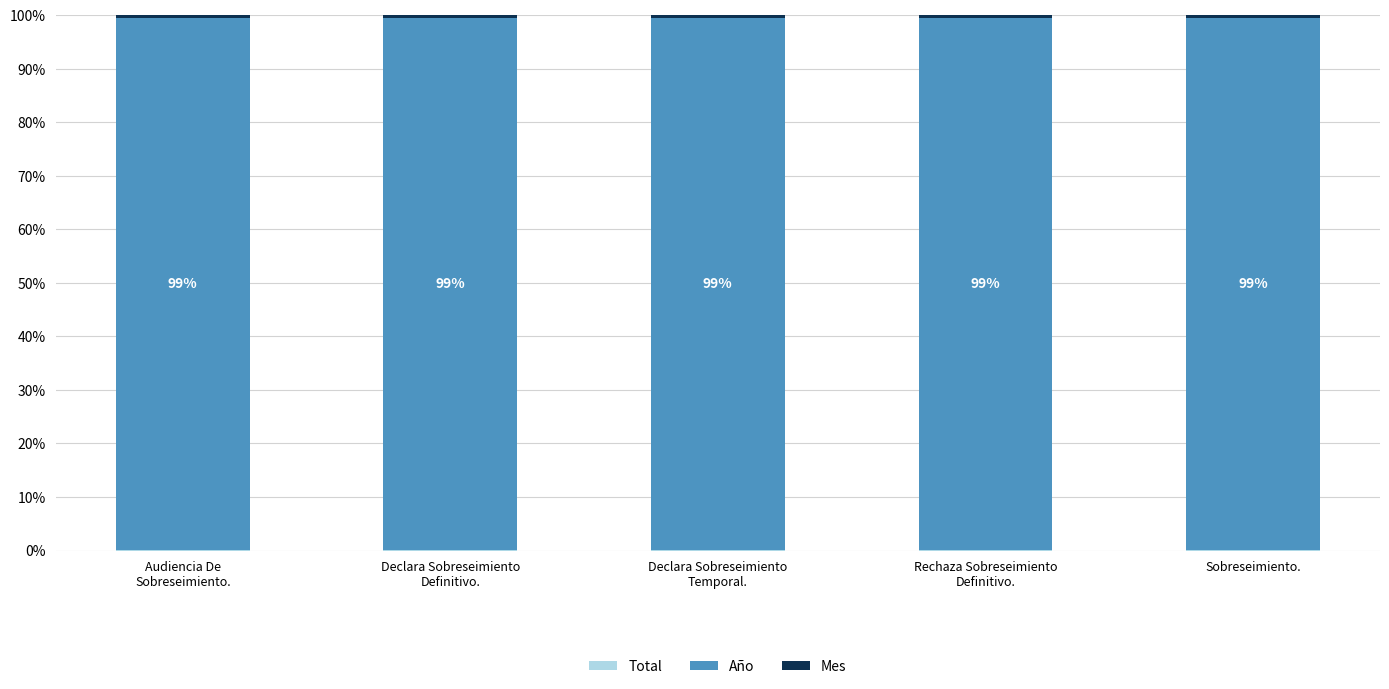

Are the bars grouped side by side (vs. stacked)?

No